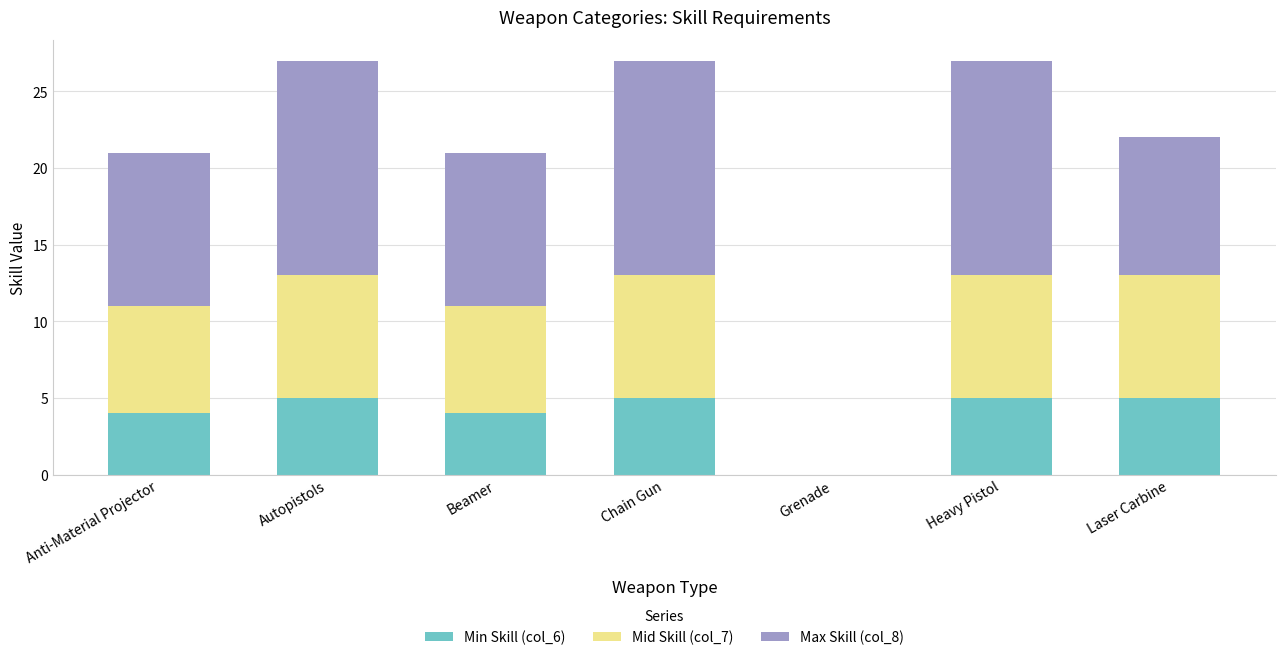

What is the sum of all Min Skill (col_6) values?

28